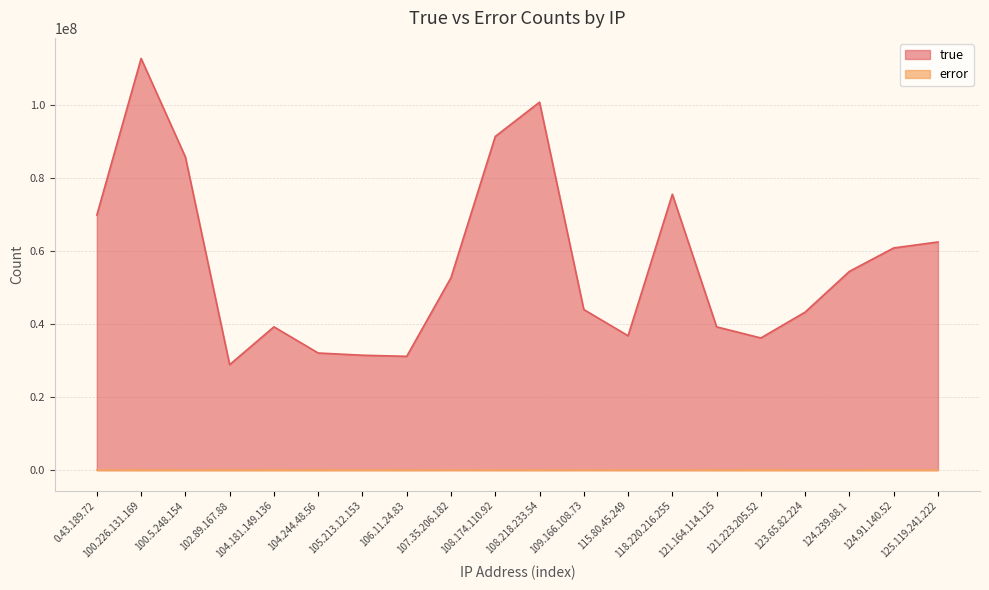

What is the maximum value for true?

112671447